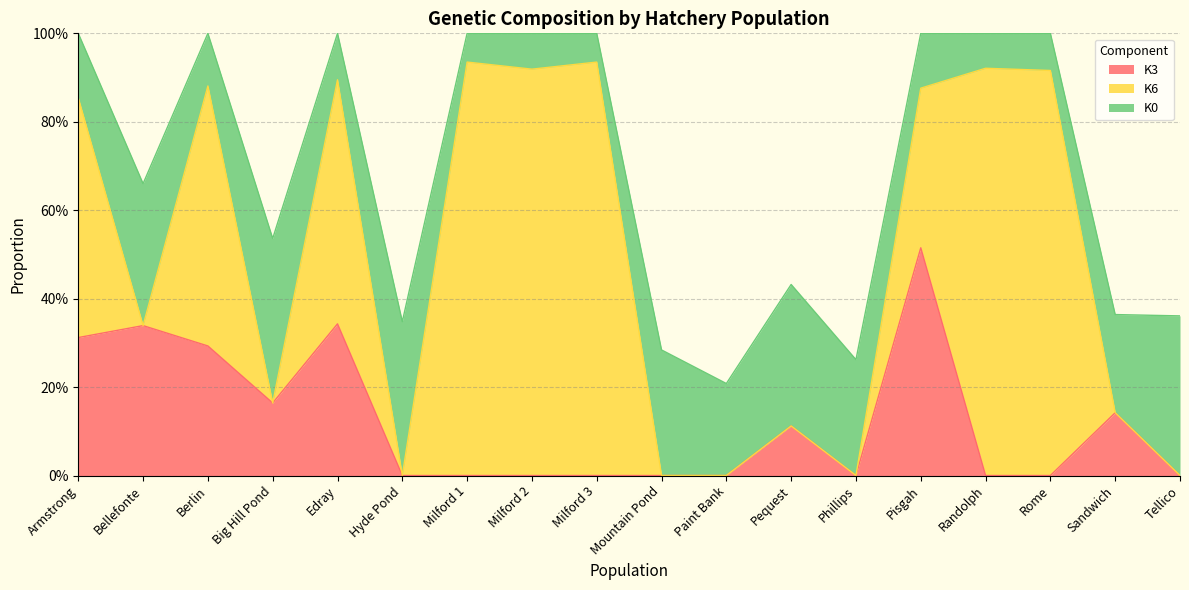

At how many categories does at least one series exceed 0?

18